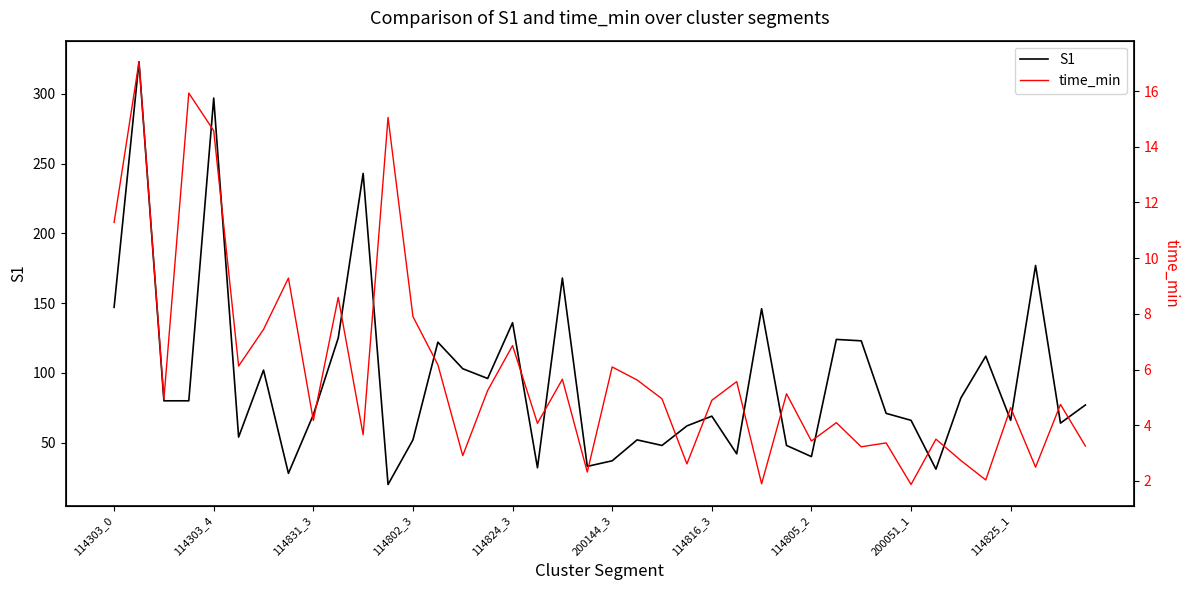

Which series has the largest range (max minus min)?

S1